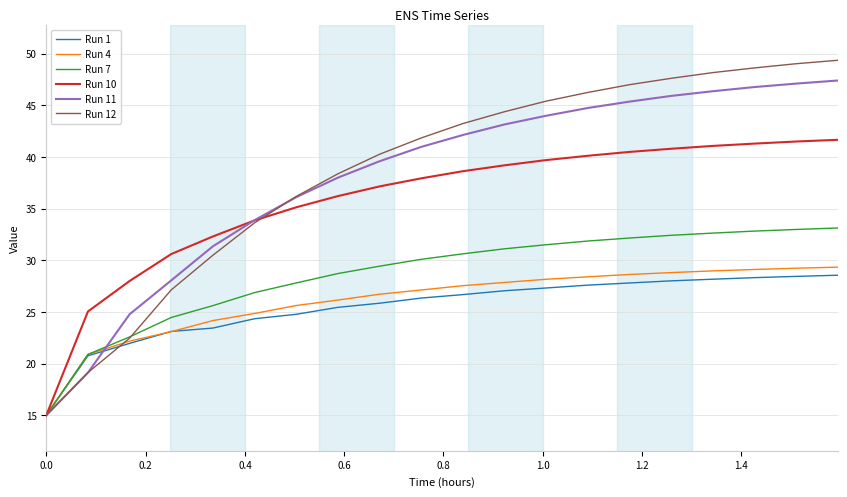

What is the minimum value for Run 1?

15.0